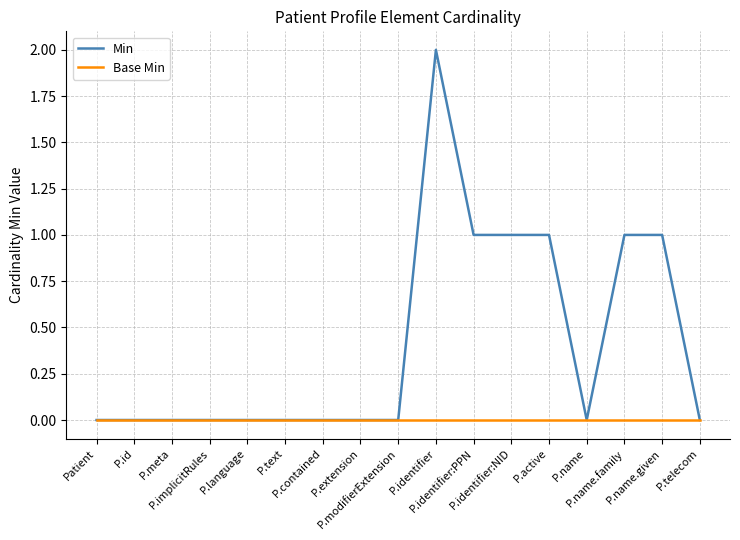

Which series has the largest total across all categories?

Min